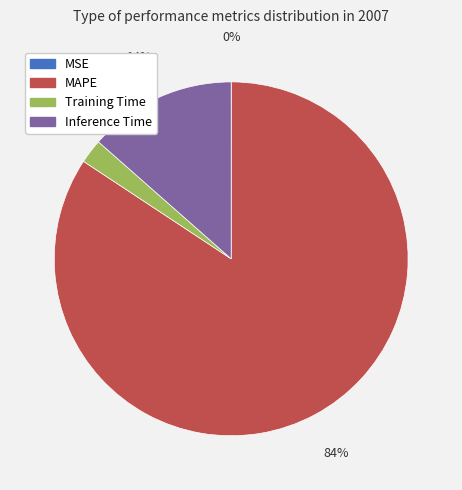

Is the sum of MAPE and Inference Time greater than half?

Yes